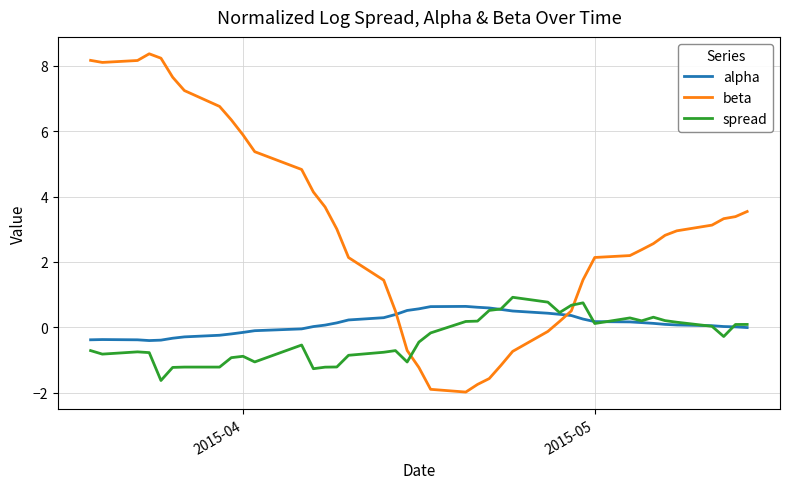

What is the minimum value shown in the chart?

-2.0